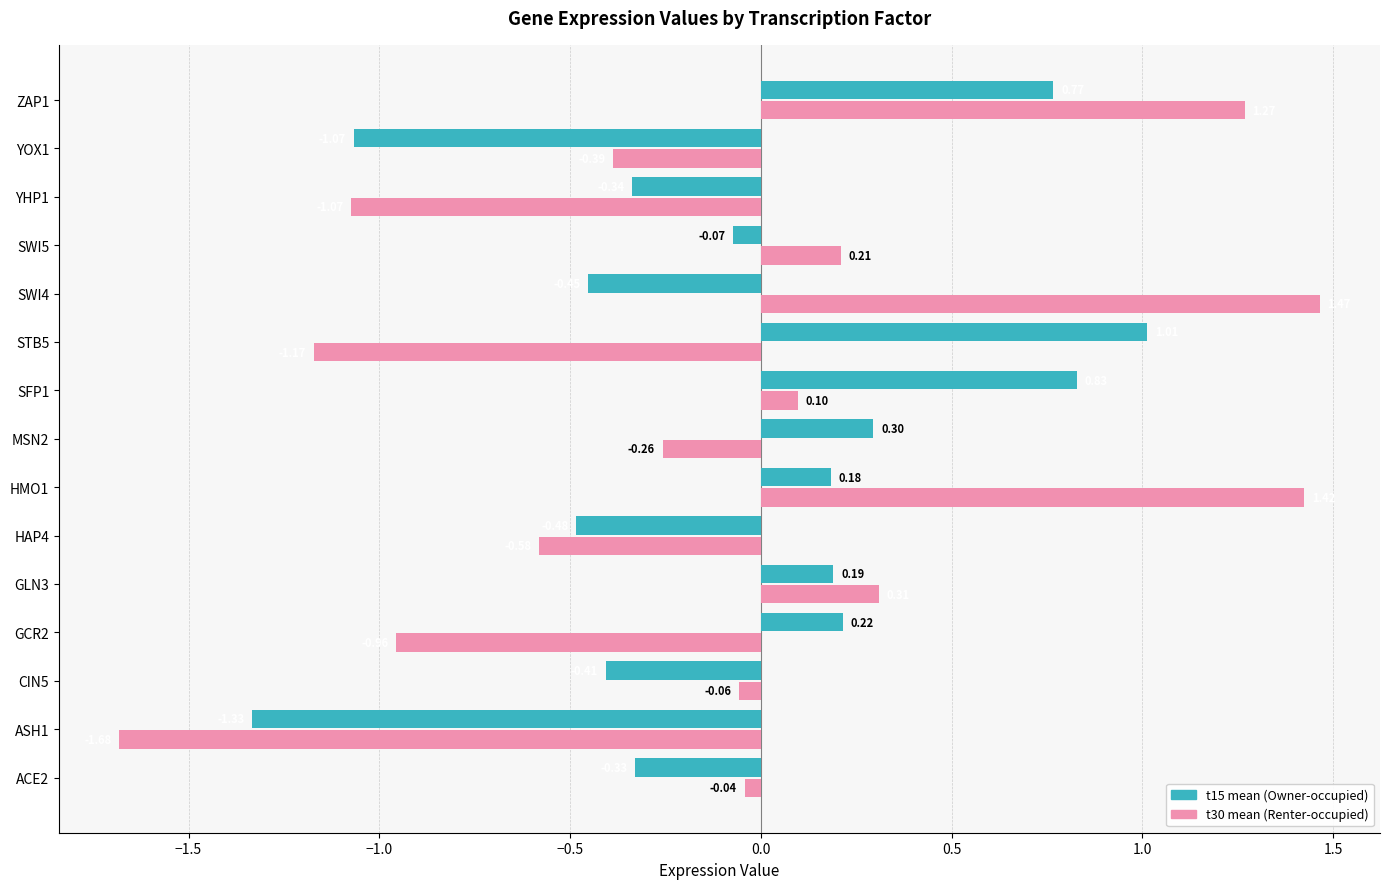

What is the difference between the highest and lowest values at SWI5?

0.3